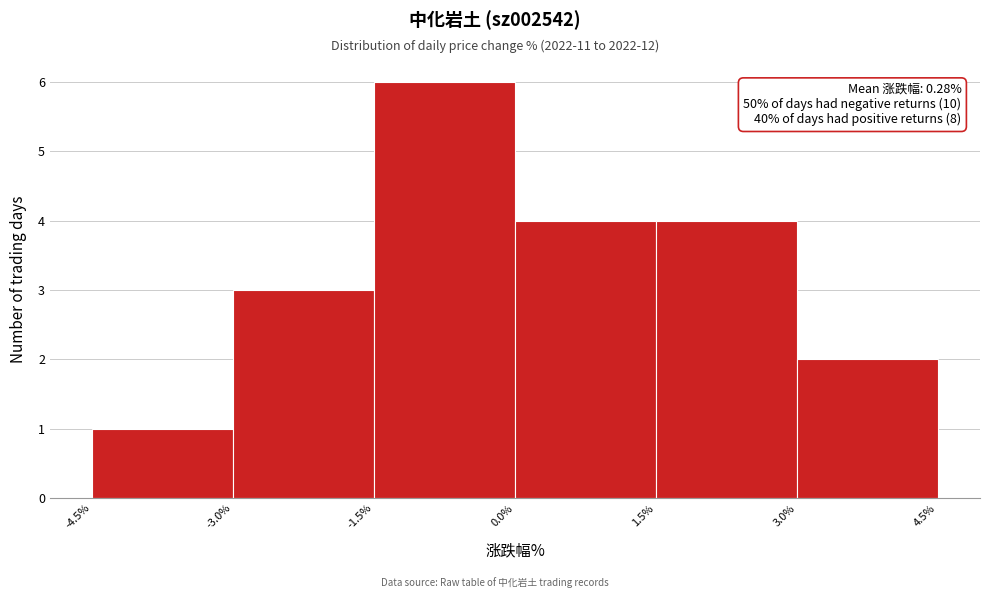

Over which range of the x-axis is the bar tallest?

-1.5% to 0.0%